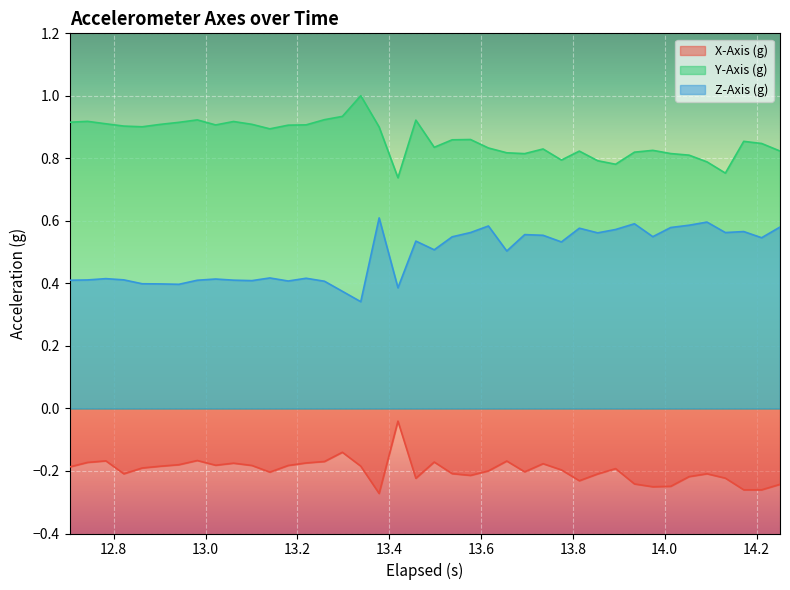

What is the greatest value displayed?

1.0